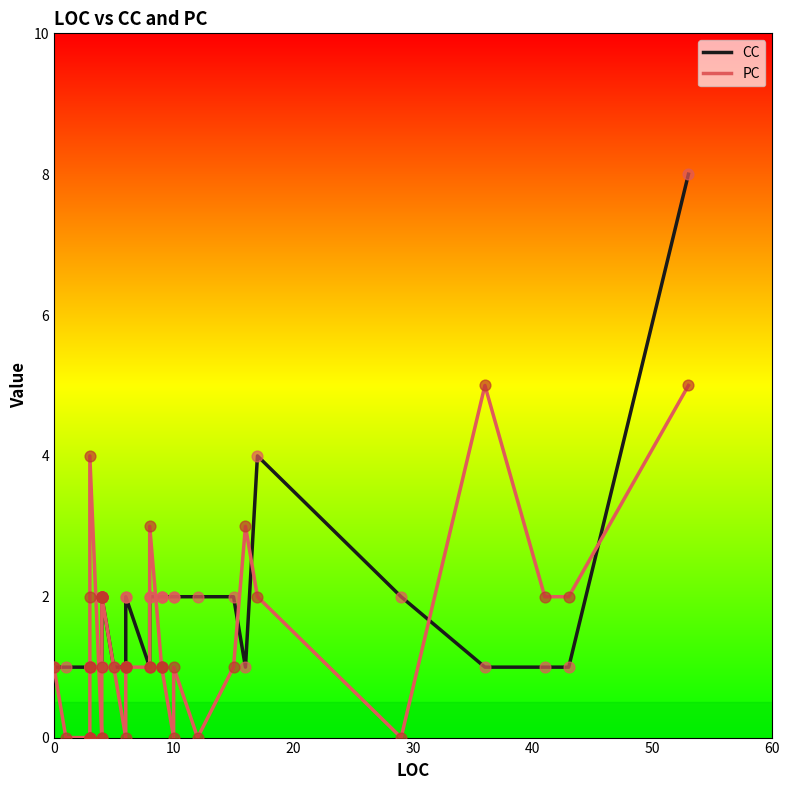

Which series has the largest total across all categories?

CC